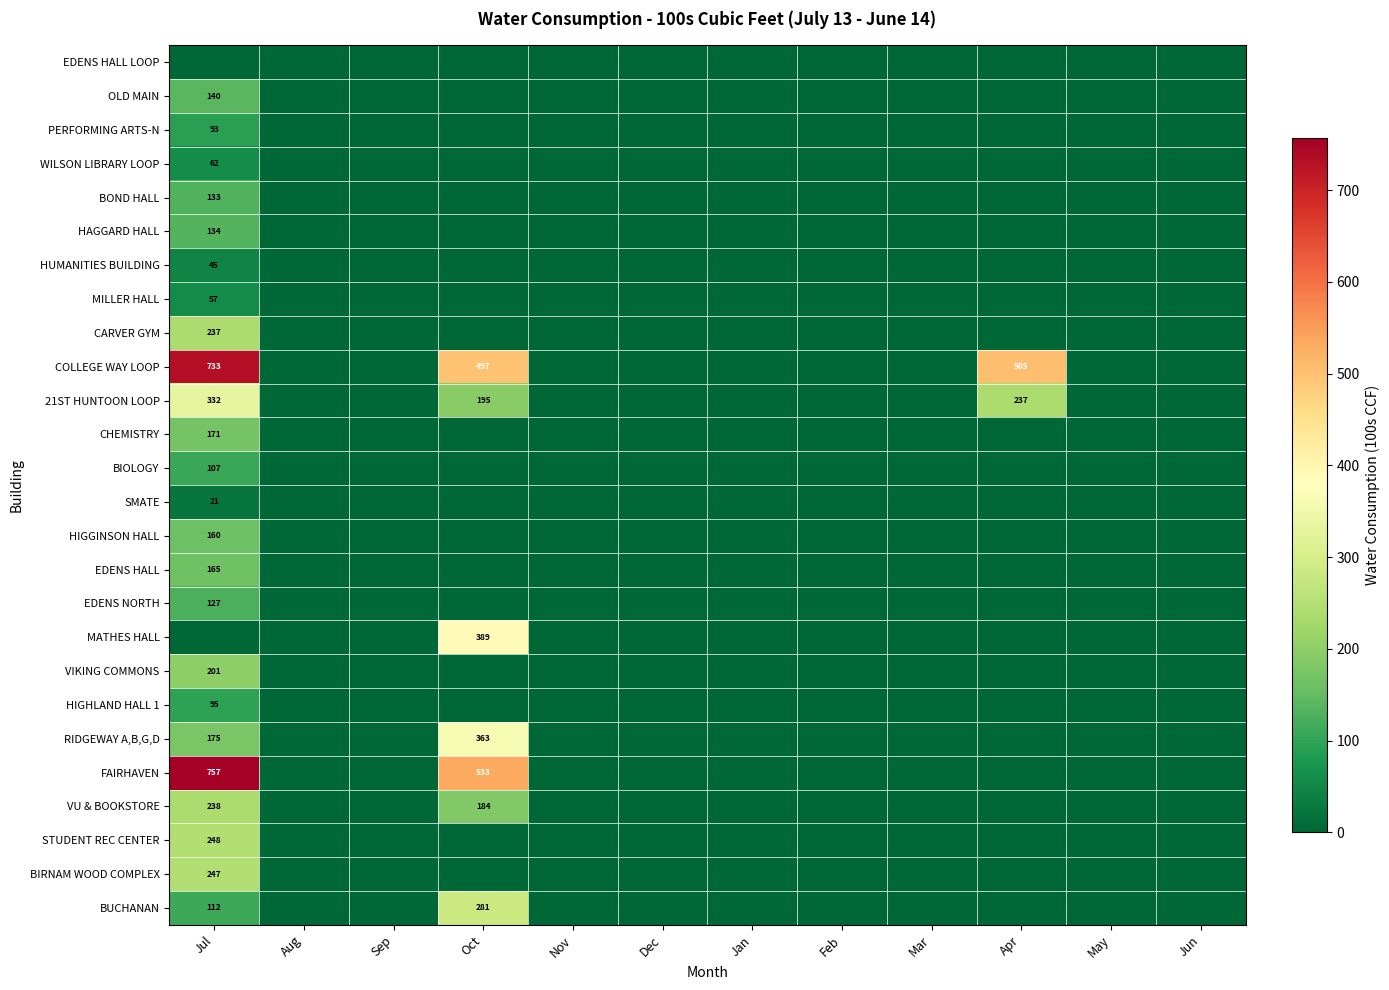

The value of EDENS HALL at Jul is 165. True or false?

True